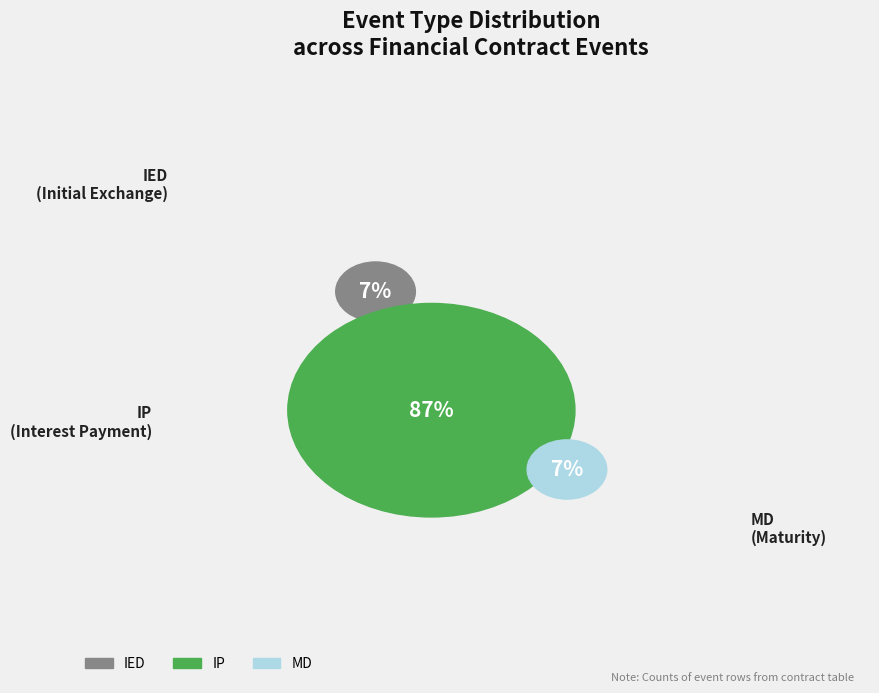

True or false: IP accounts for 99% of the total.

False